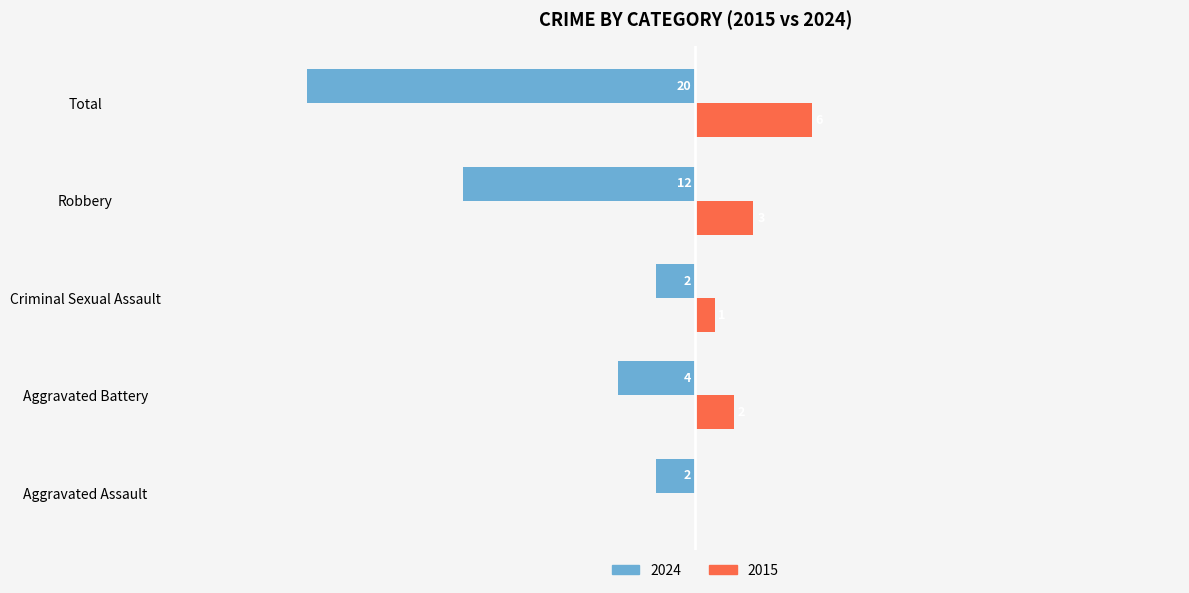

At which label does 2015 reach its peak?

Total